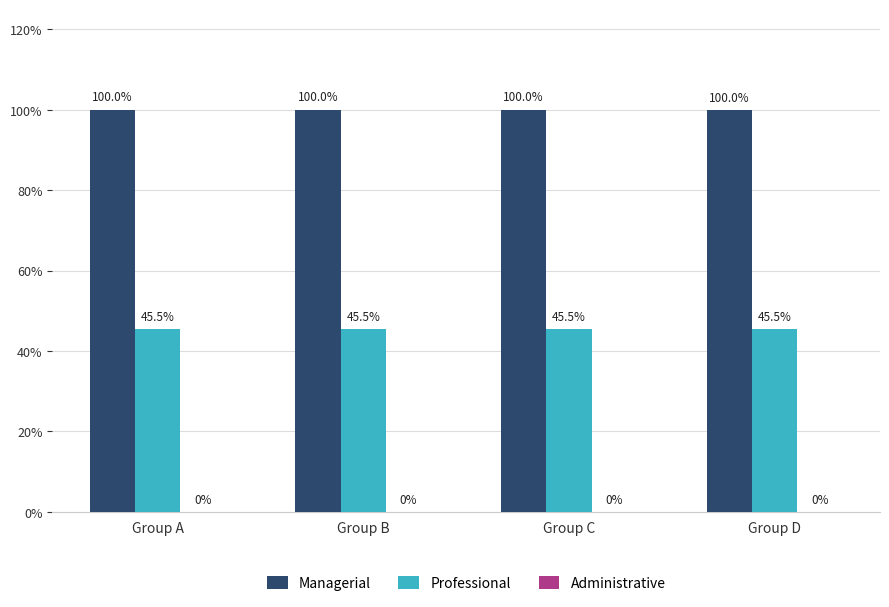

Where is Managerial nearest to the value 99?

Group D